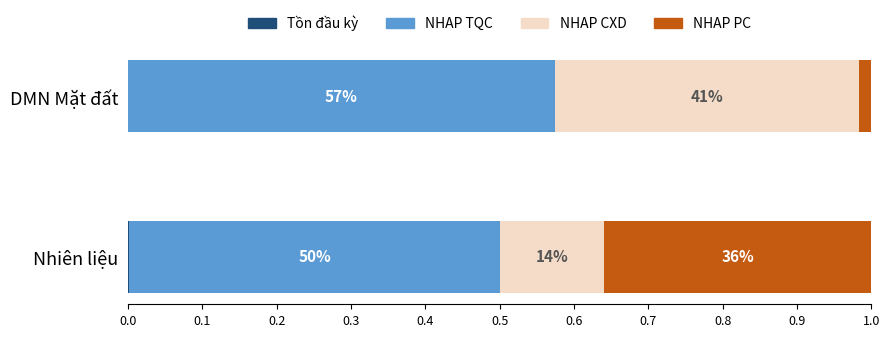

Reading left to right, list all the values displayed in this chart.

Tồn đầu kỳ: 0.0	0.0
NHAP TQC: 0.5	0.6
NHAP CXD: 0.1	0.4
NHAP PC: 0.4	0.0